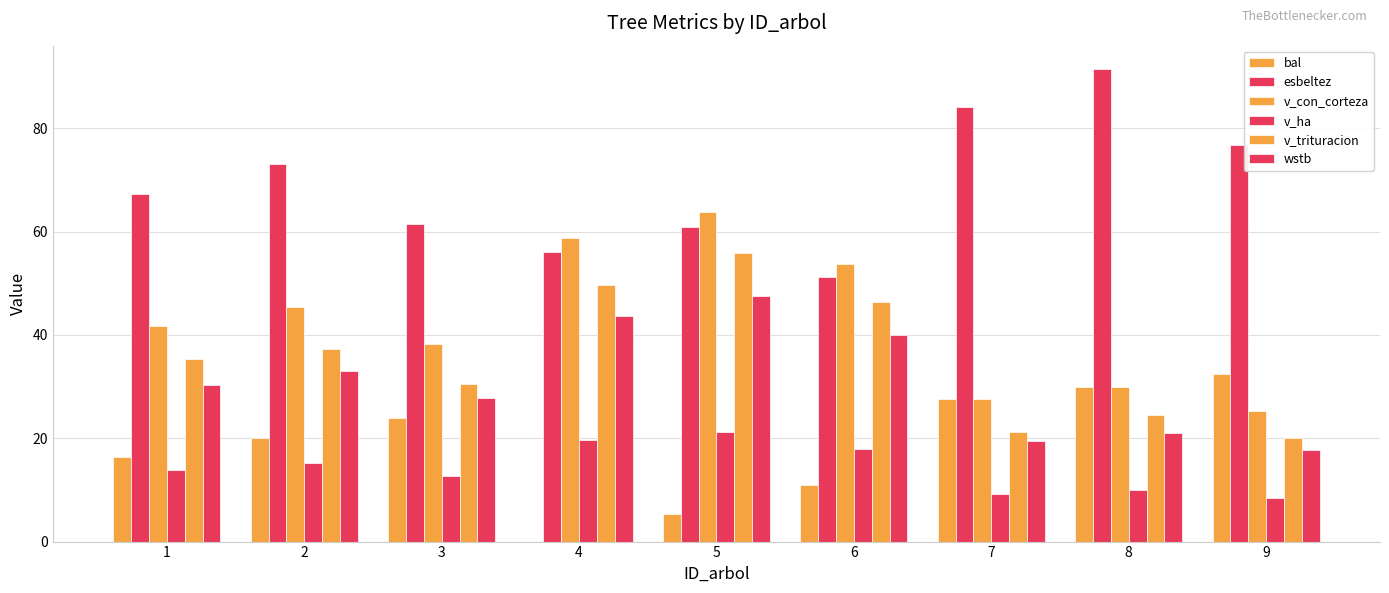

The bal series shows 0.0 at 4. True or false?

True